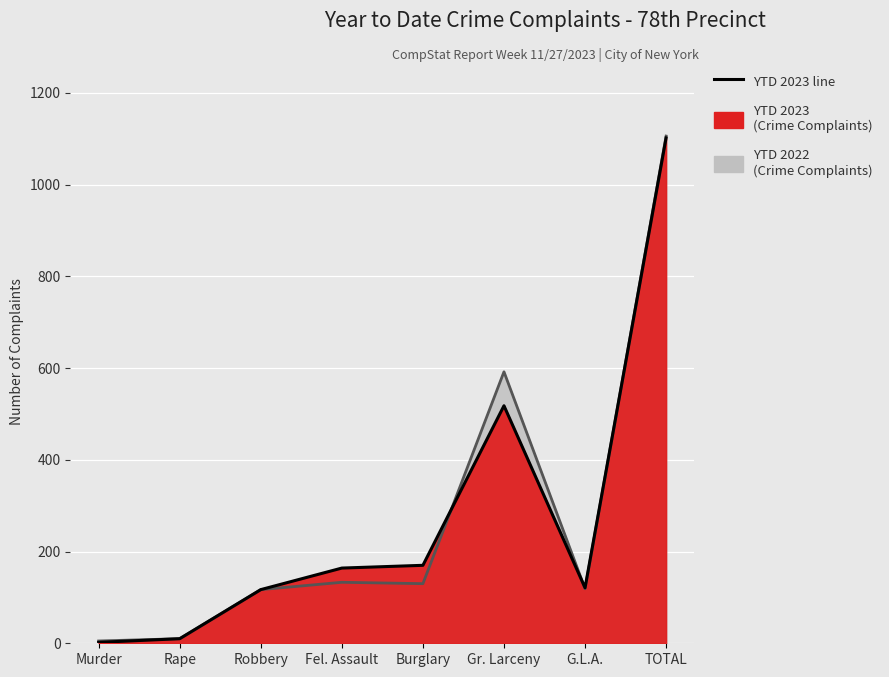

List the labels in order of YTD 2022 value, smallest first.

Murder, Rape, Robbery, G.L.A., Burglary, Fel. Assault, Gr. Larceny, TOTAL